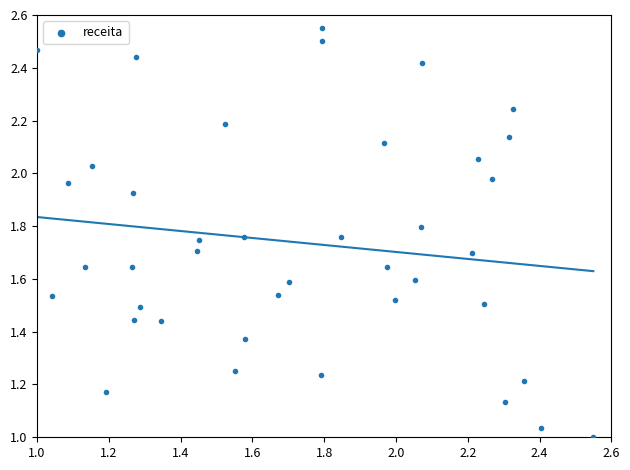

Count the number of points in this scatter plot.

40